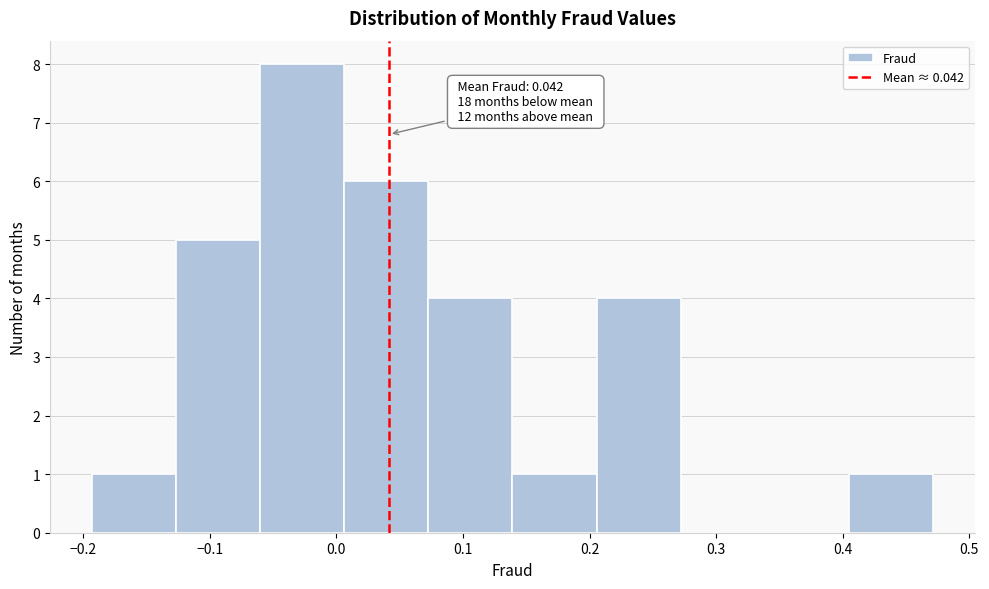

Over which range of the x-axis is the bar tallest?

-0.06 to 0.01